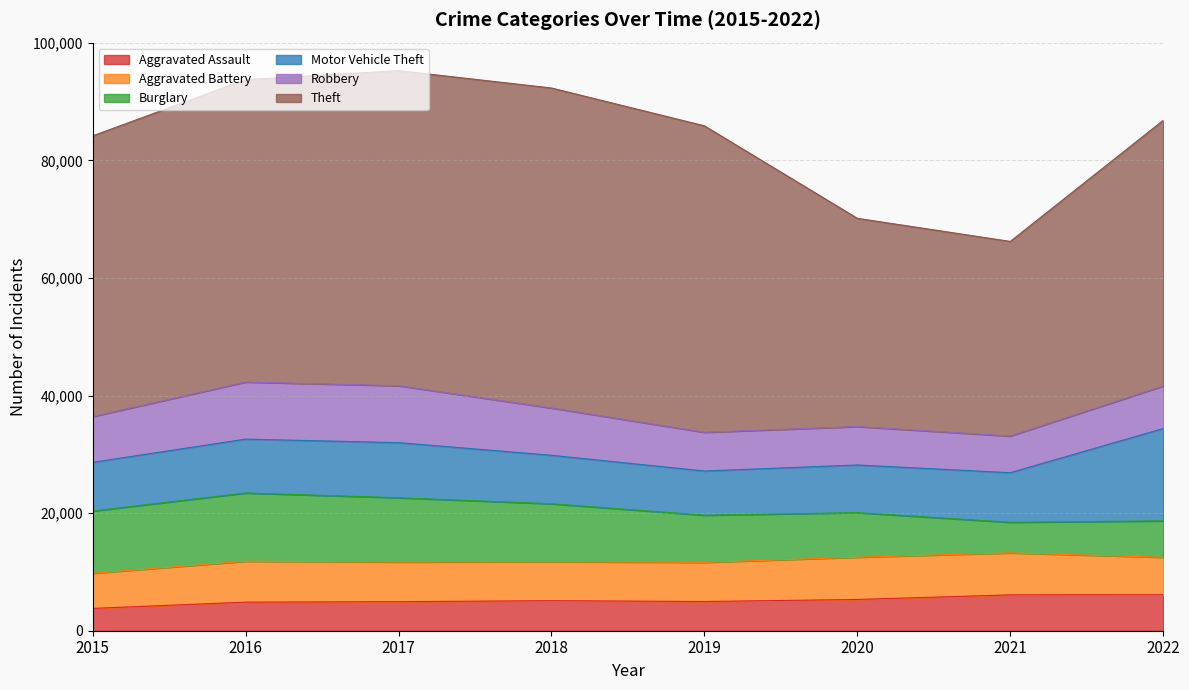

Which series has the largest range (max minus min)?

Theft